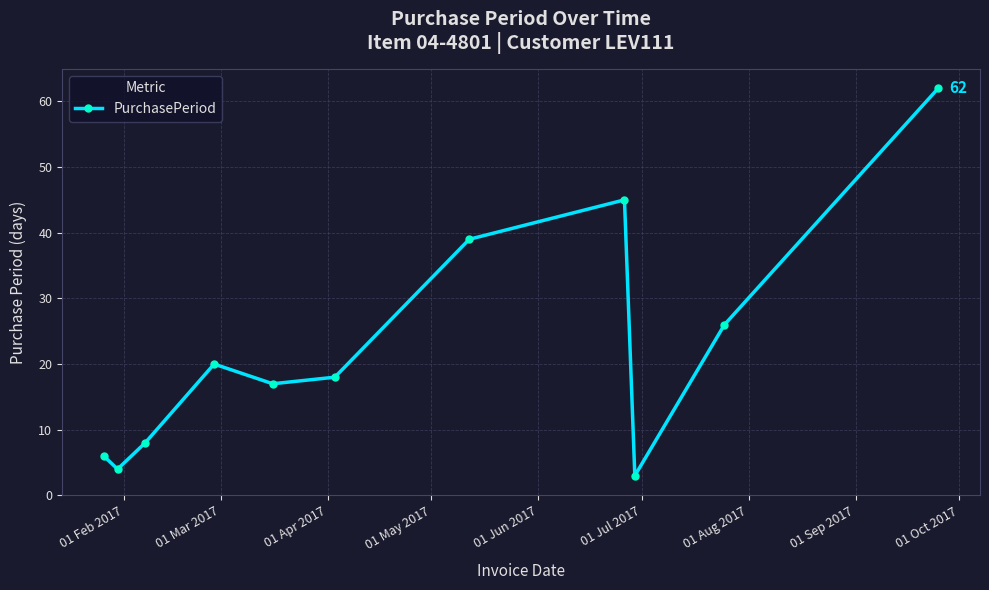

What is the average value?

23